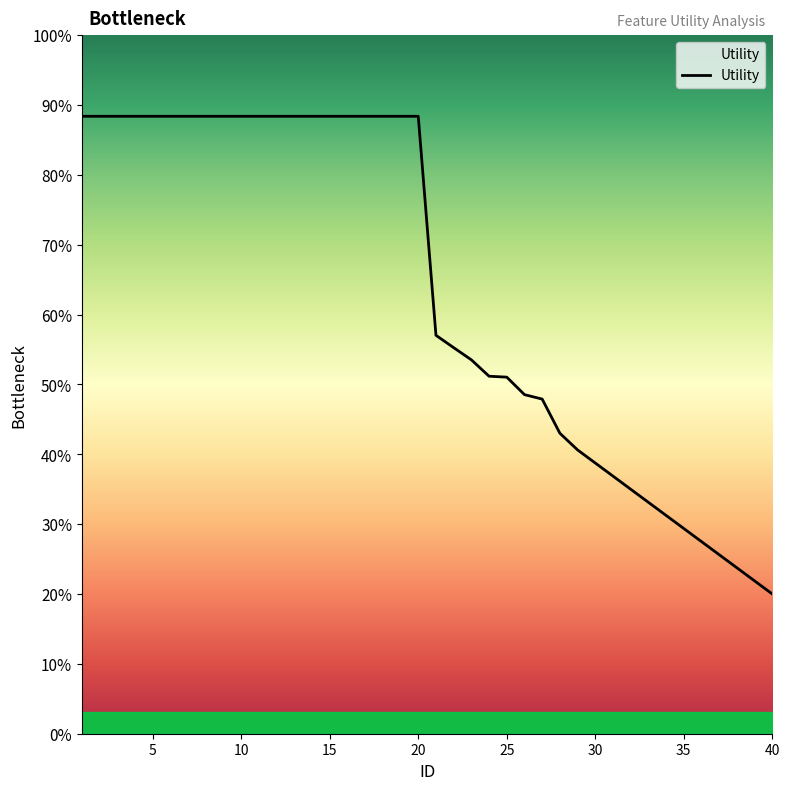

Does the chart have visible grid lines?

No